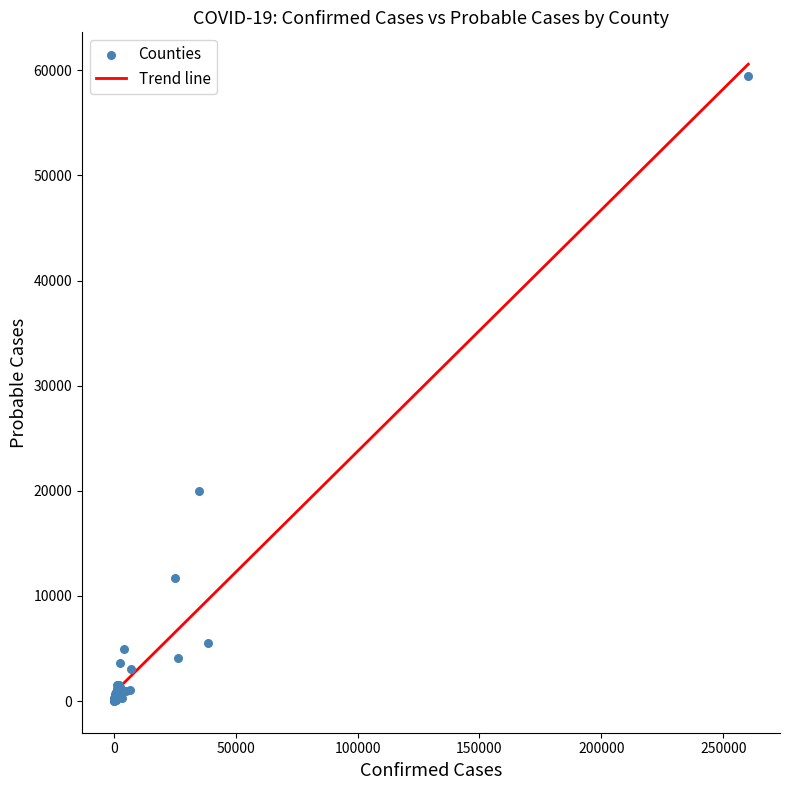

What Y value in the scatter plot is closest to 29737?

20014